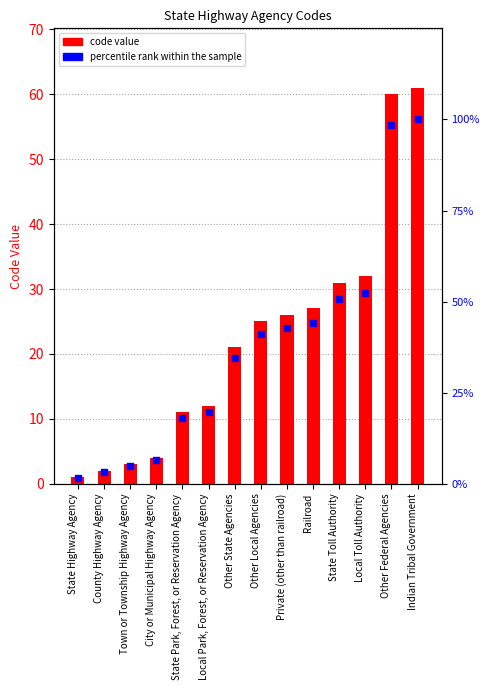

Is the value of percentile rank within the sample at State Park, Forest, or Reservation Agency greater than the value of col_0 at City or Municipal Highway Agency?

Yes